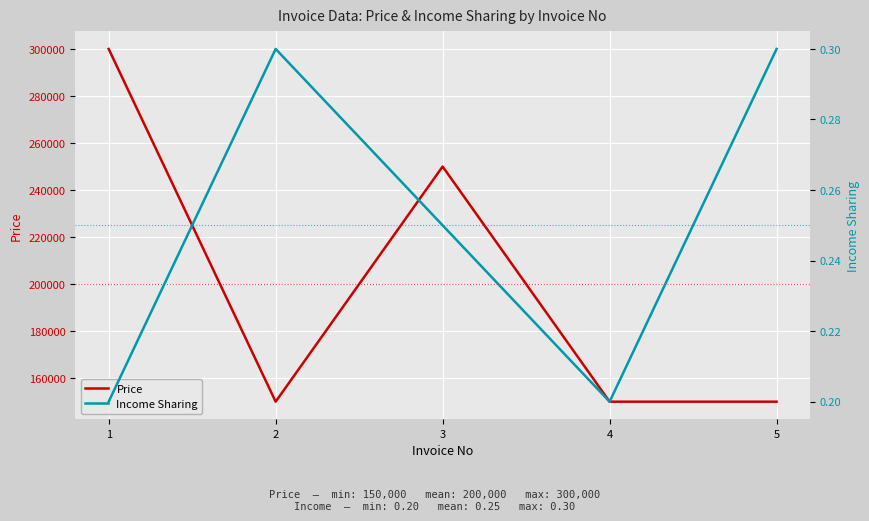

What is the lowest value of the Income Sharing series?

0.2